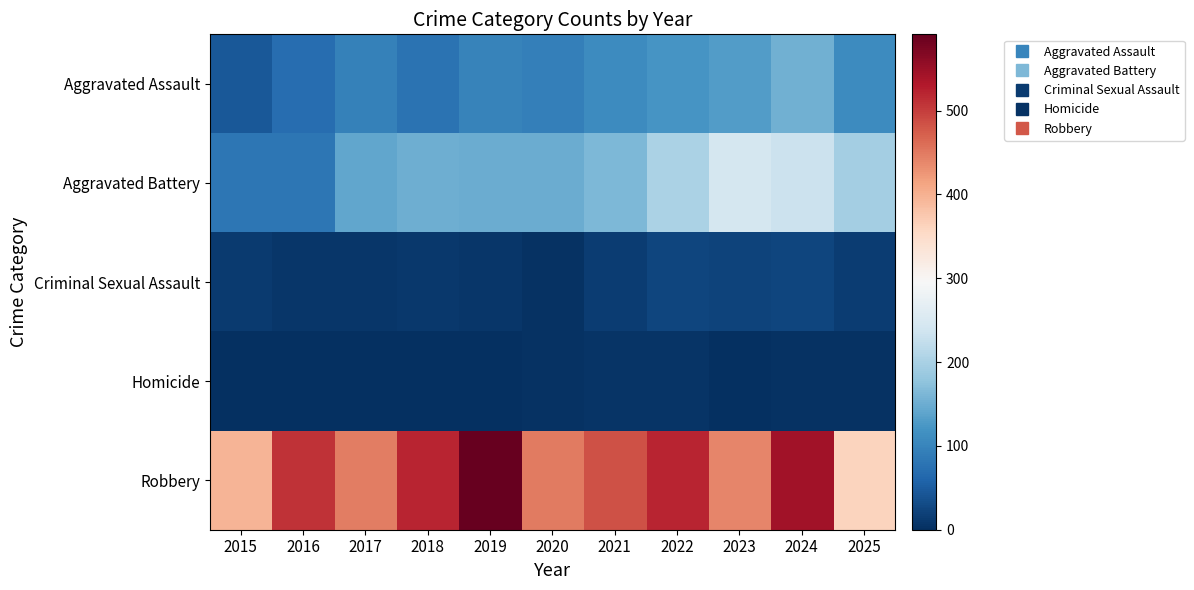

List the series in order of their peak value, lowest first.

Homicide, Criminal Sexual Assault, Aggravated Assault, Aggravated Battery, Robbery